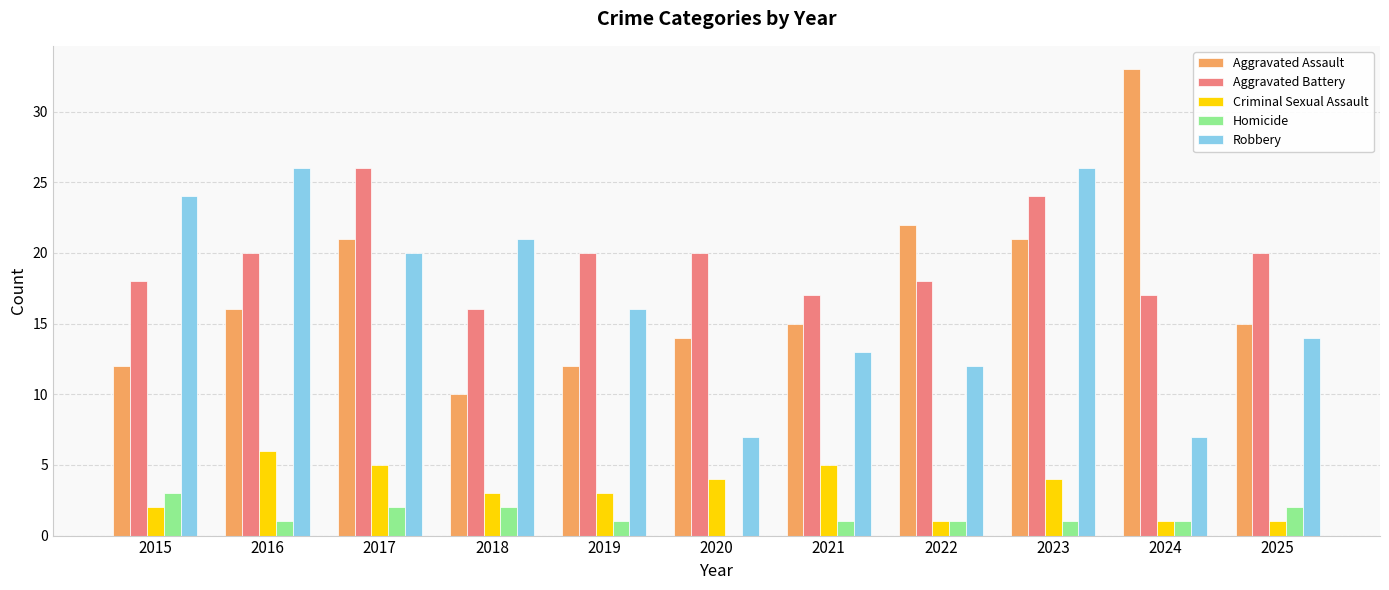

What is the approximate value of Criminal Sexual Assault at 2021?

5